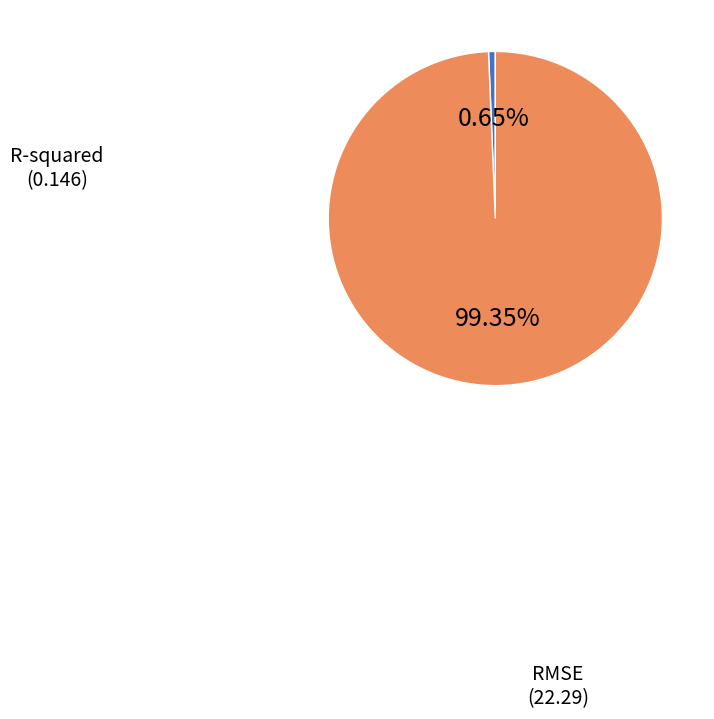

Is there a majority slice in this chart?

Yes